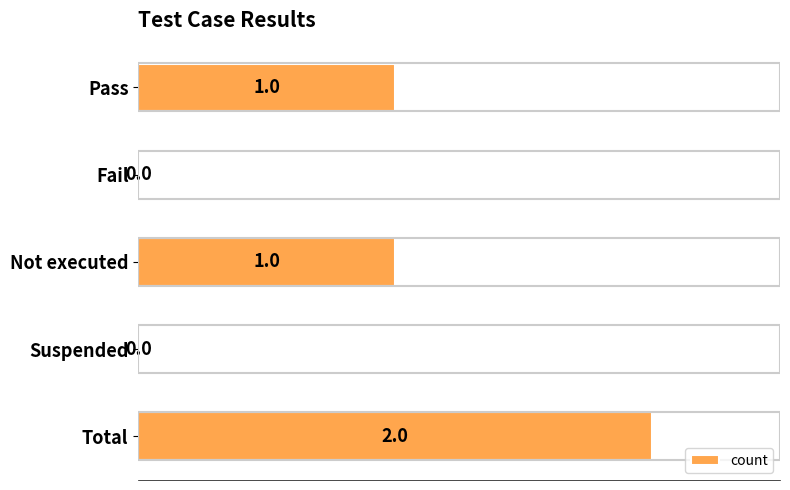

Approximately how many times larger is the value at Total compared to Pass?

2.0